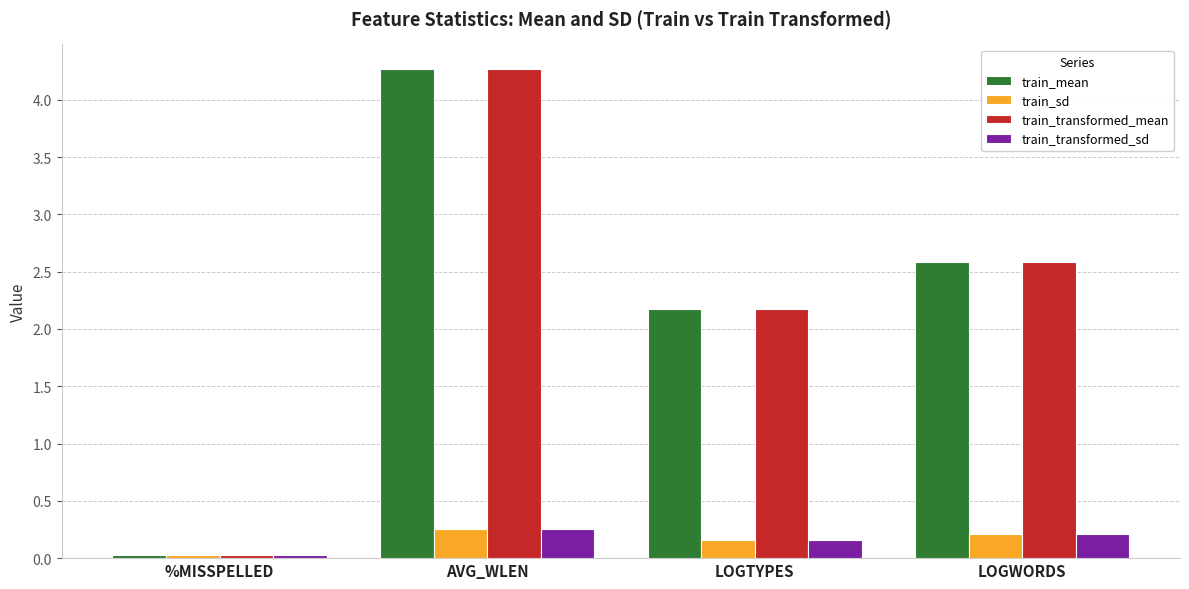

Which series has the largest range (max minus min)?

train_transformed_mean